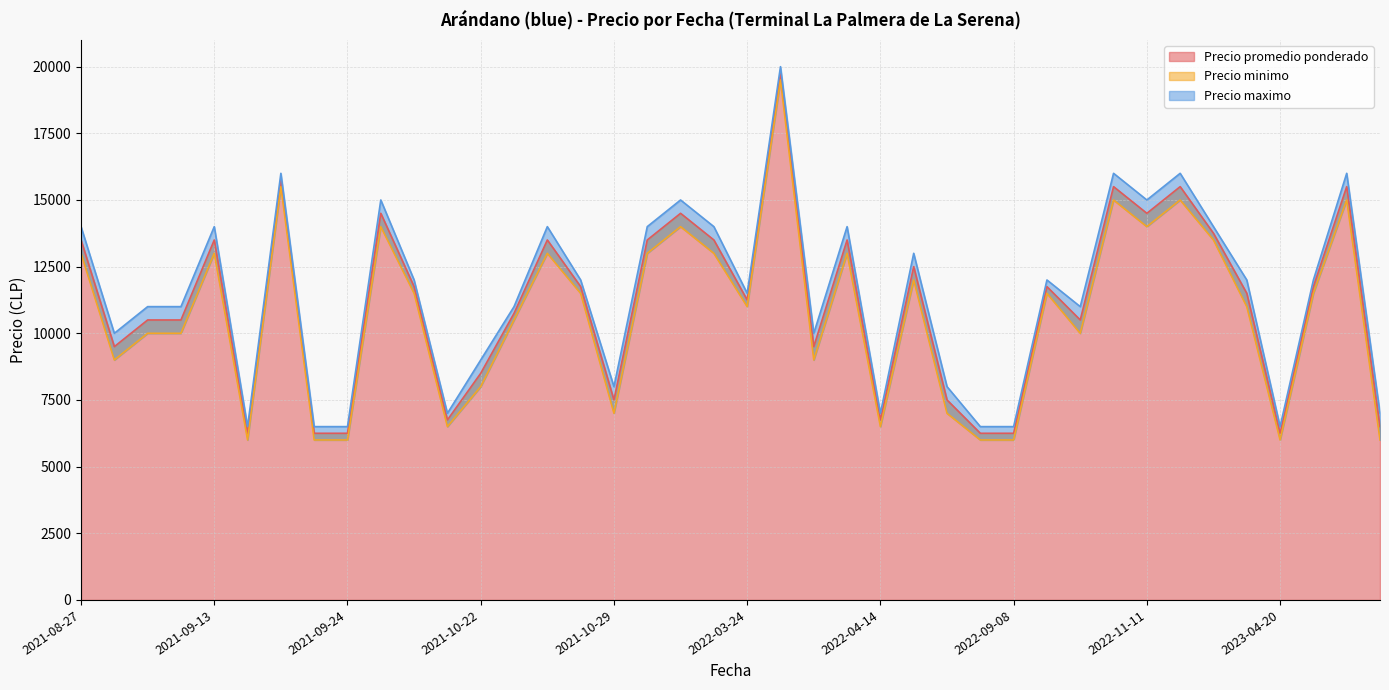

List the series in order of their peak value, highest first.

Precio maximo, Precio promedio ponderado, Precio minimo